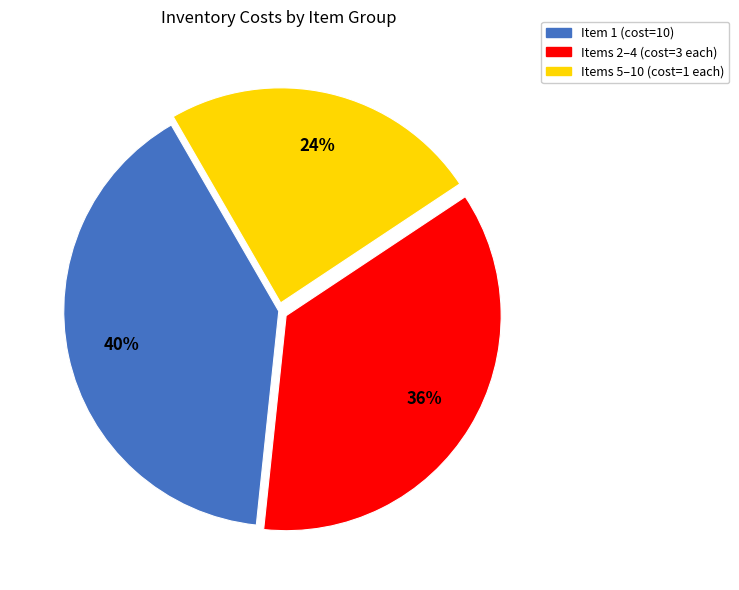

Which category has the smallest portion of the pie?

Items 5–10 (cost=1 each)